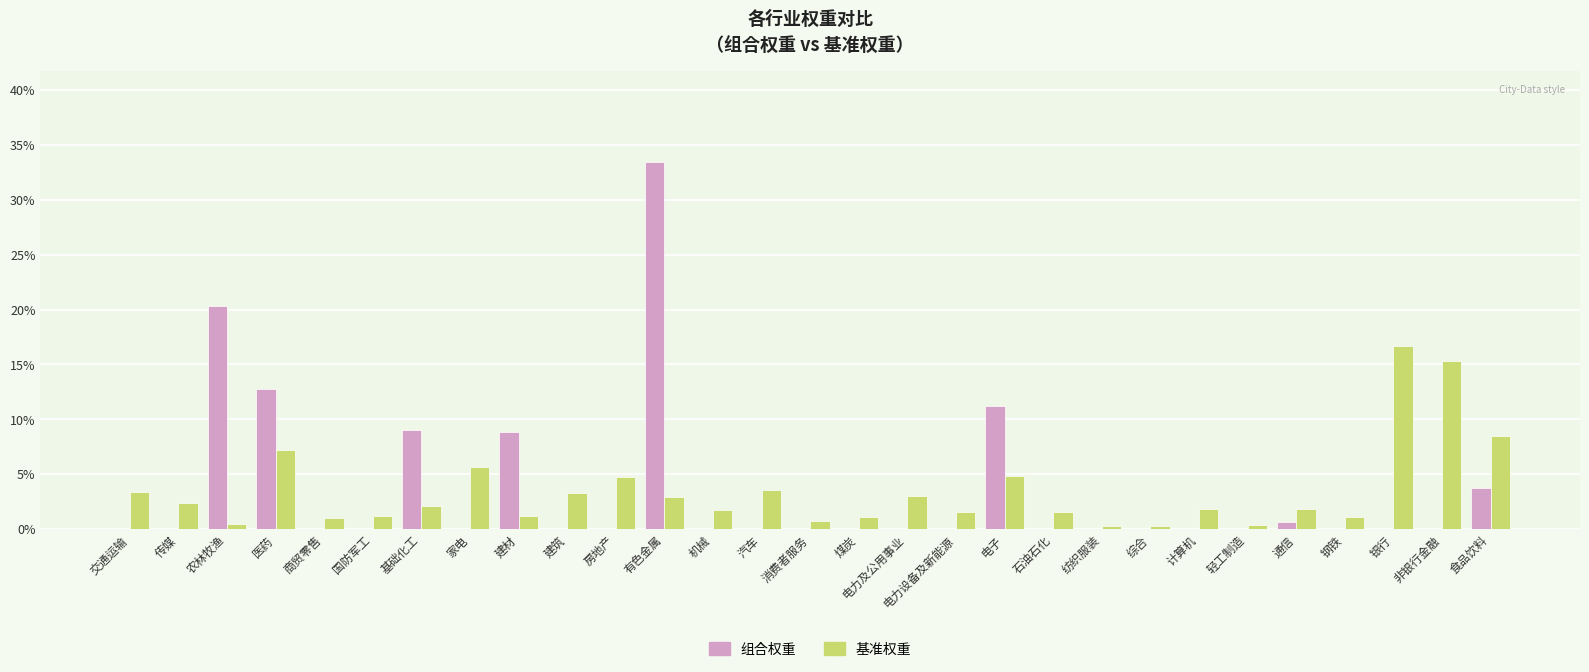

What are all the series names shown in the legend?

组合权重, 基准权重